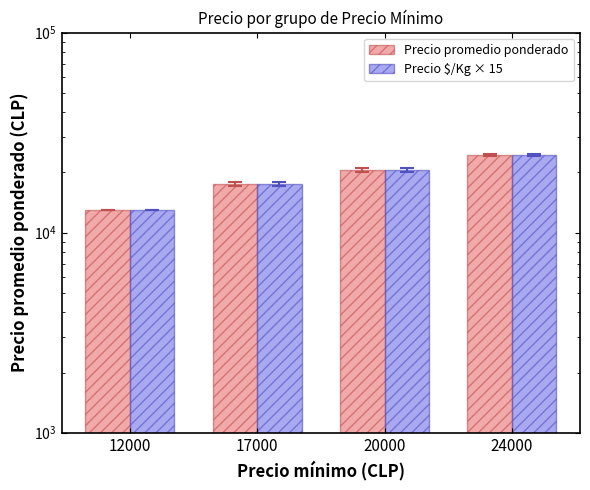

What is the value of the Precio $/Kg × 15 bar at the 2nd from the left?

17499.0